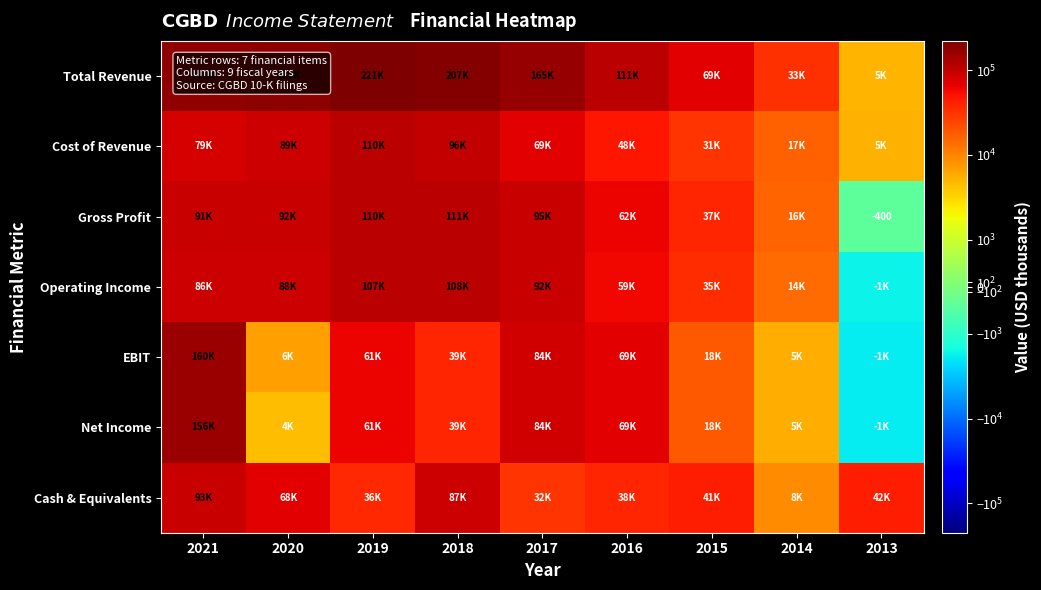

The value of Gross Profit at 2013 is -137. True or false?

False